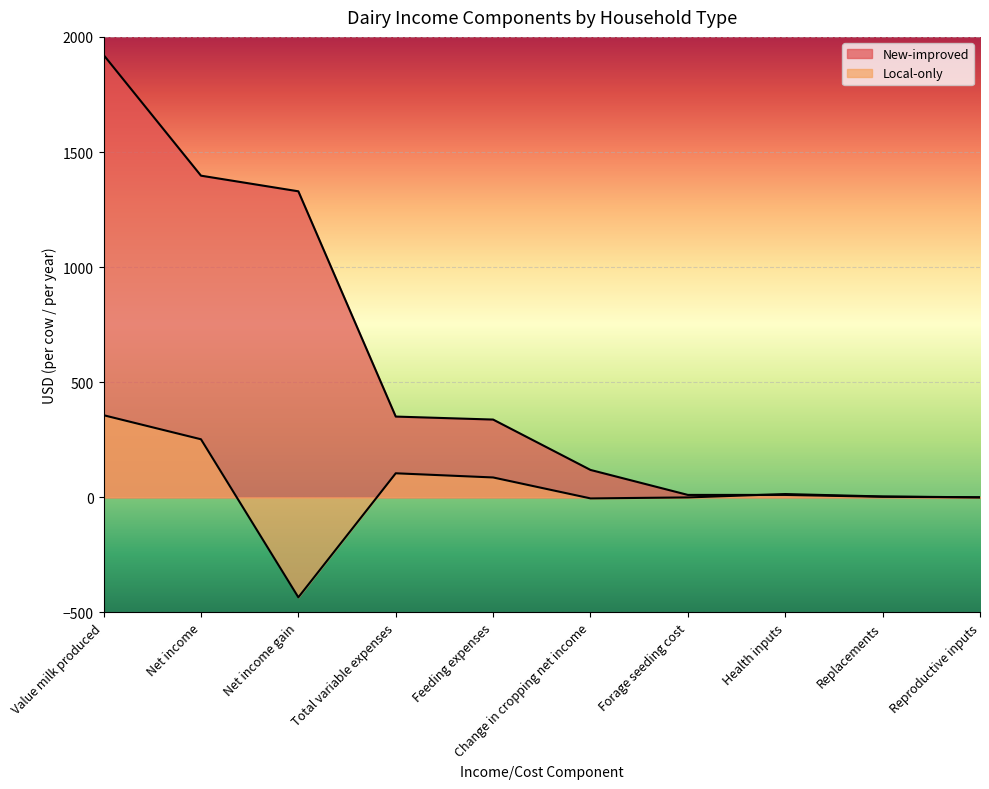

What is the difference between the Local-only values at Net income gain and Feeding expenses?

520.5